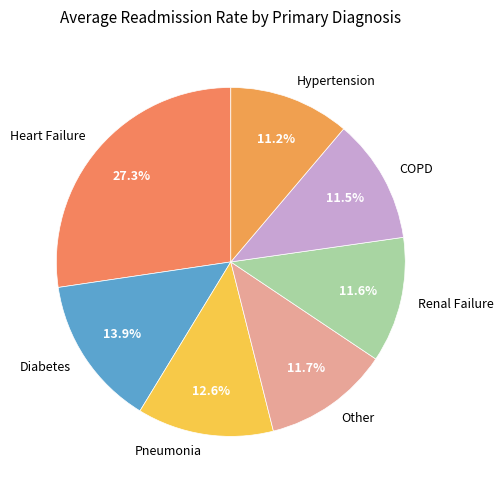

Is Heart Failure the majority of the pie?

No